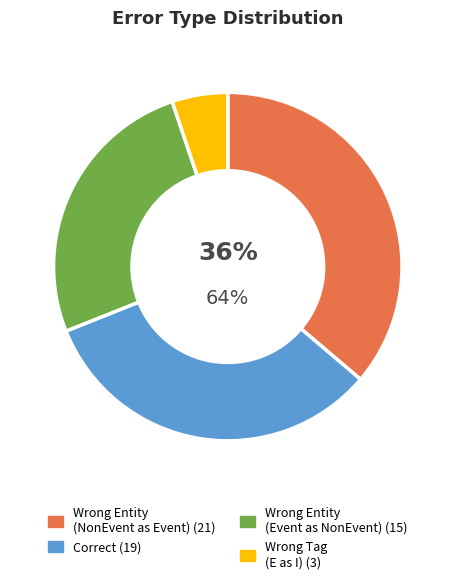

To the nearest percent, what percentage of the pie is Wrong_Entity_NonEvent_as_Event?

36%